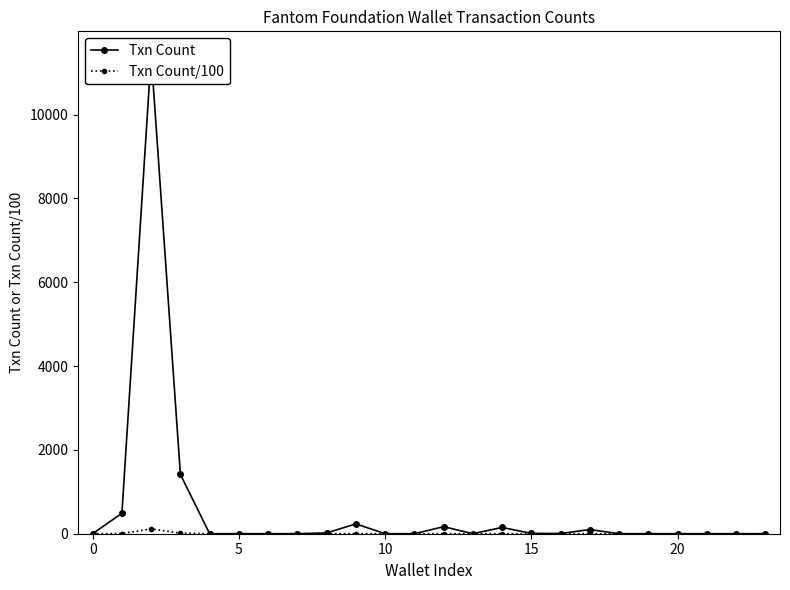

Does the chart have visible grid lines?

No